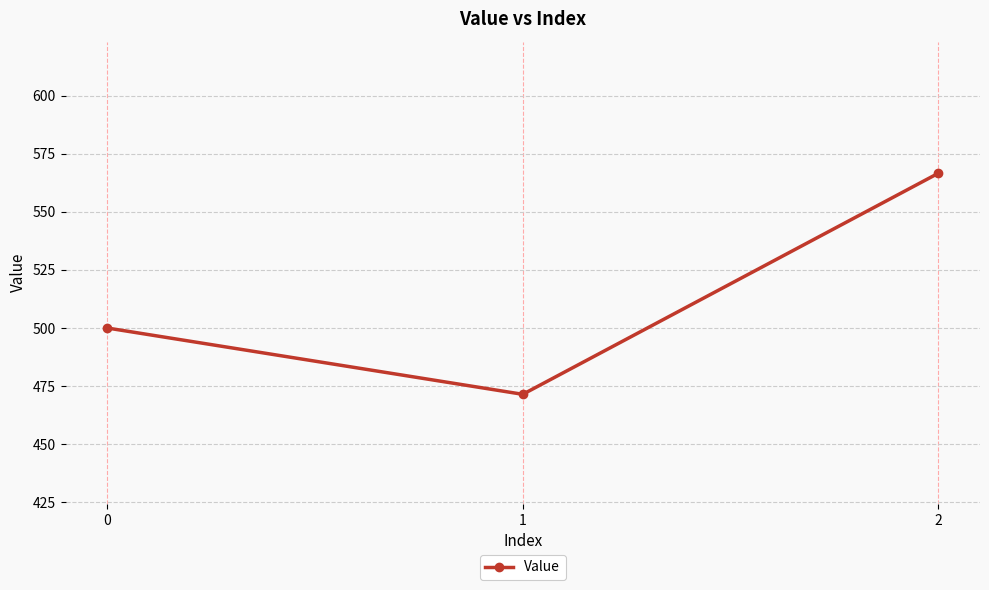

What is the average value?

512.7